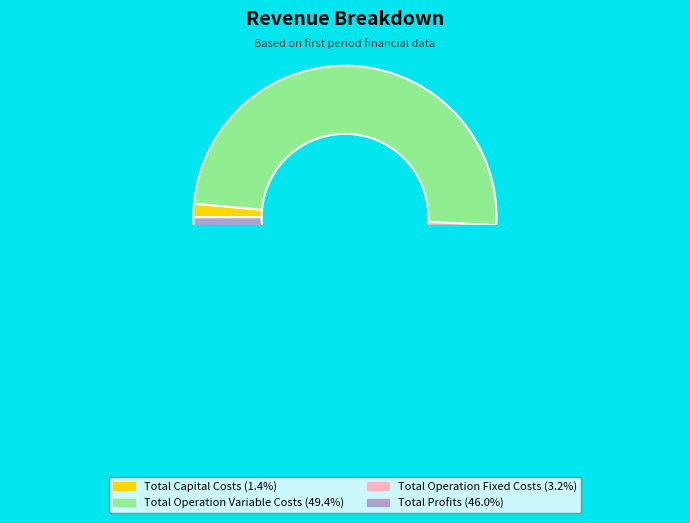

Is Total Profits the majority of the pie?

No